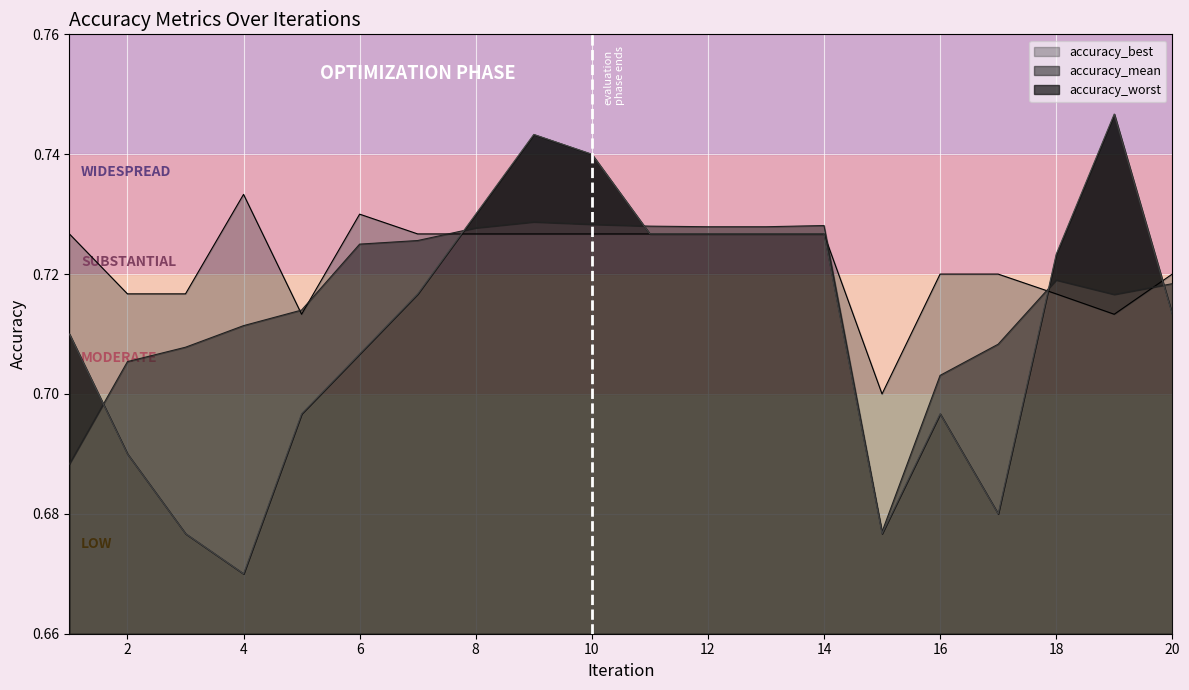

True or false: accuracy_best has a value of 0.7 at 14.

True